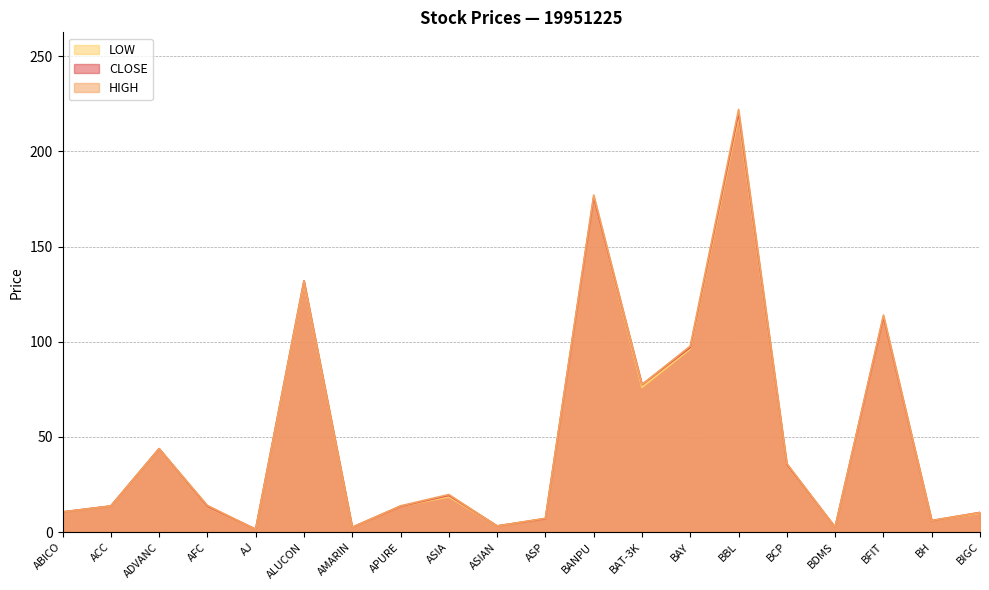

True or false: LOW and HIGH intersect in this chart.

False